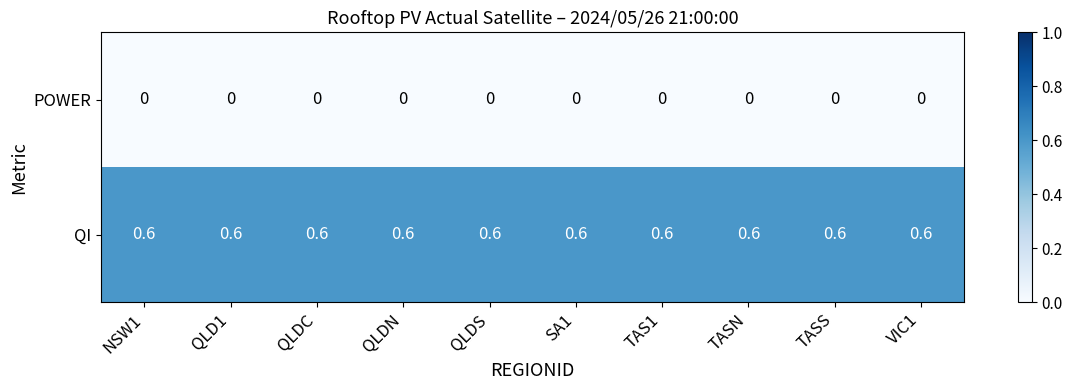

What is the spread (max minus min) of values at VIC1?

0.6